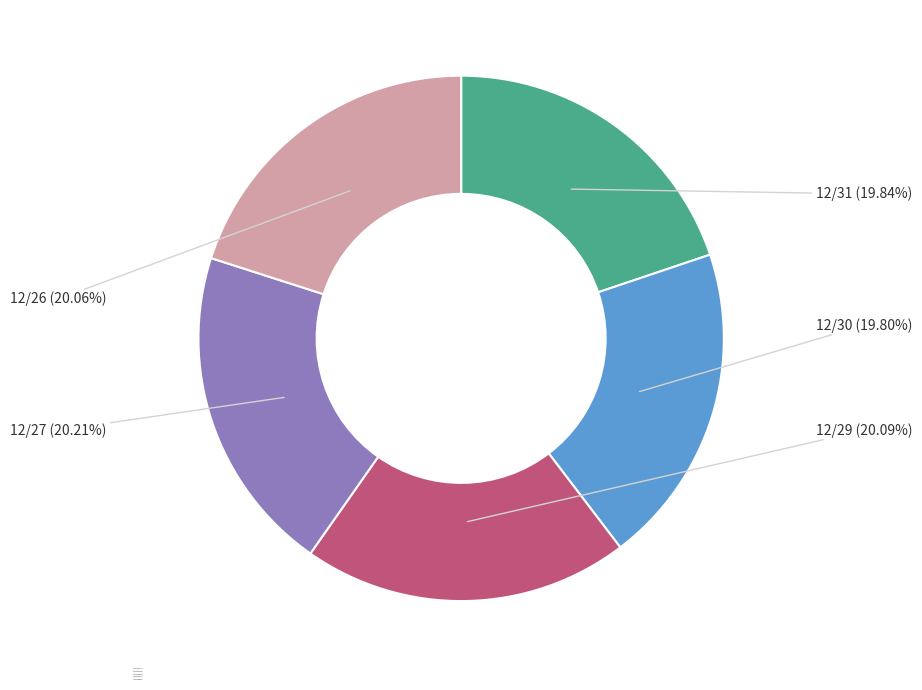

True or false: 12/26 accounts for 10% of the total.

False